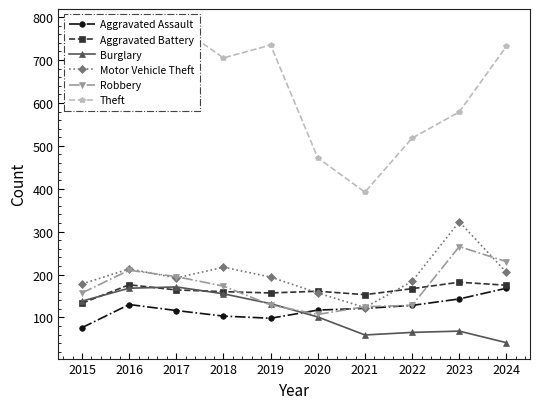

How many interior local peaks does the Robbery series have?

2